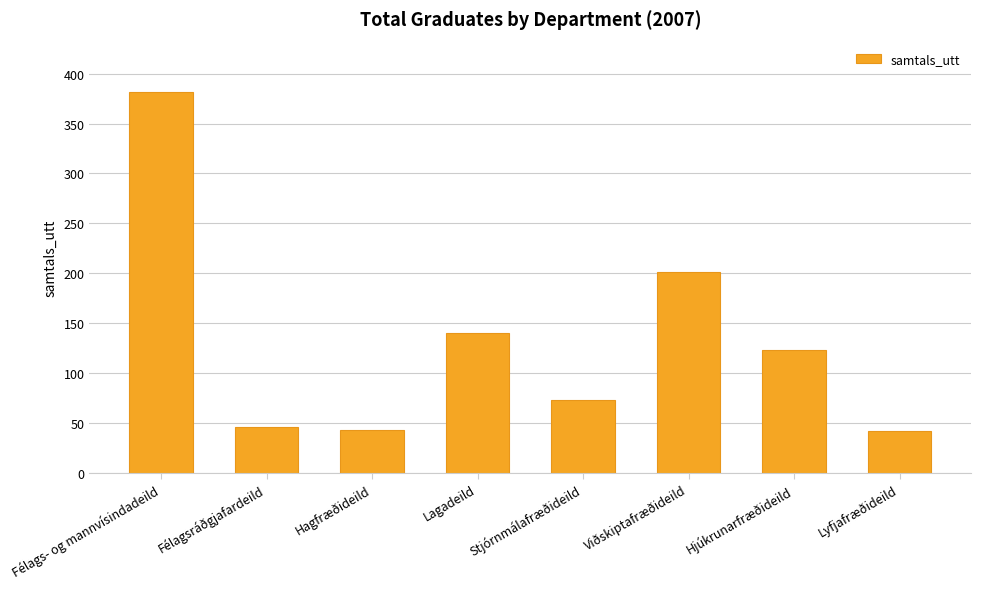

True or false: the data shows 91 at Lagadeild.

False